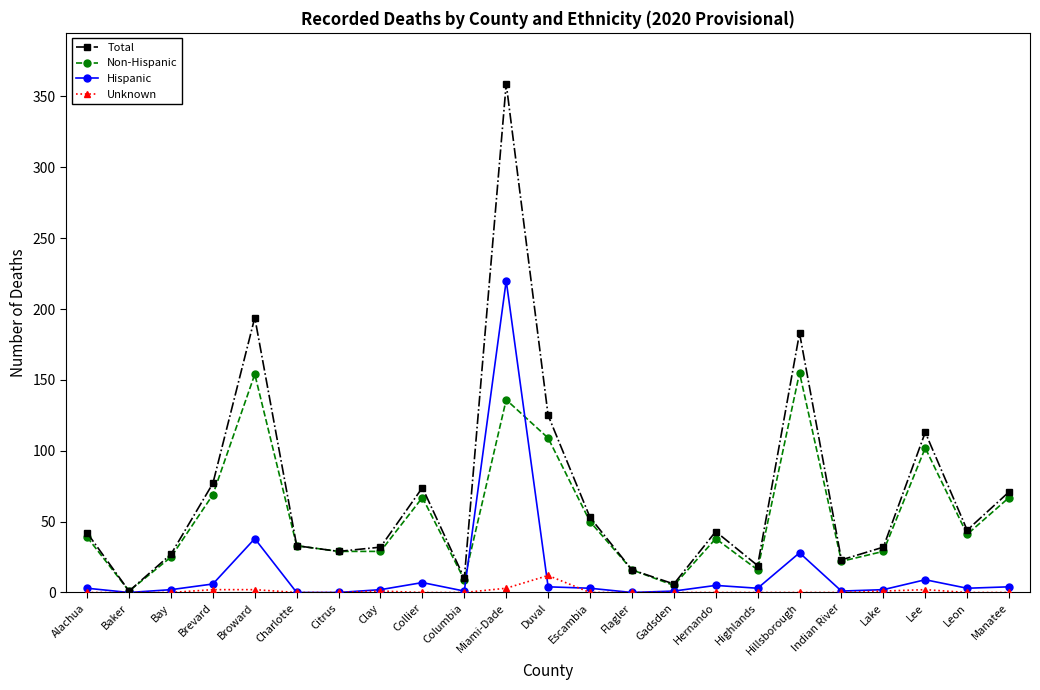

At Broward, list the series in order from largest to smallest.

Total, Non-Hispanic, Hispanic, Unknown